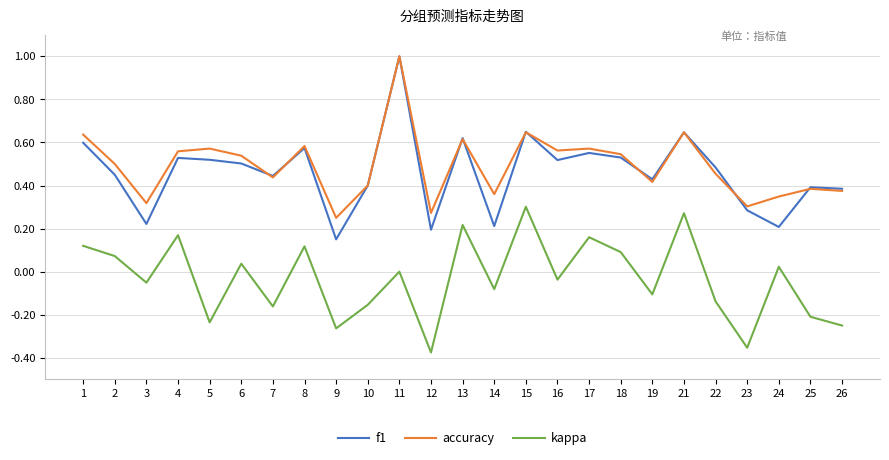

At which label does kappa reach its minimum?

12